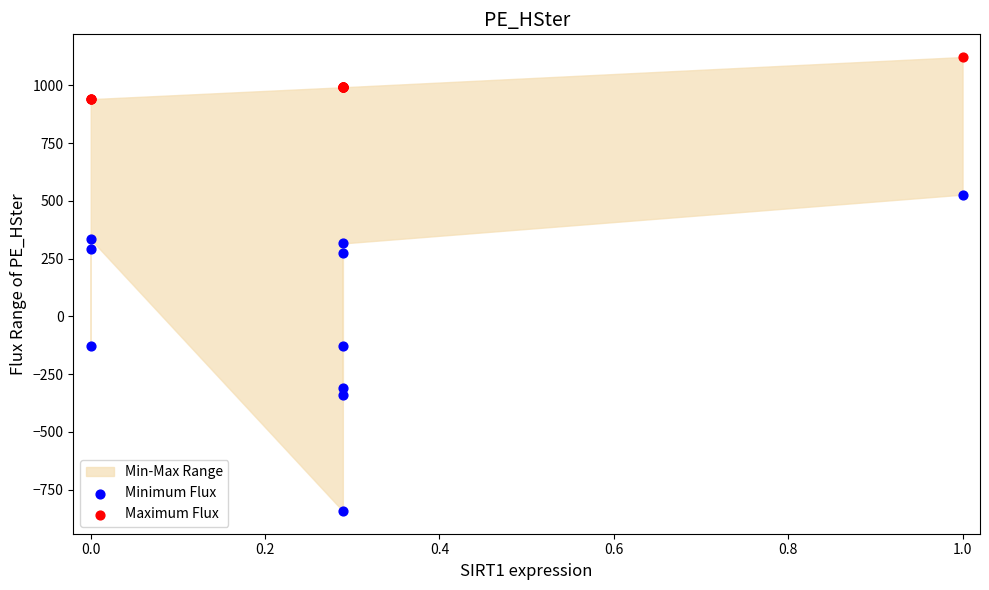

Which series has the widest spread of Y values?

Minimum Flux